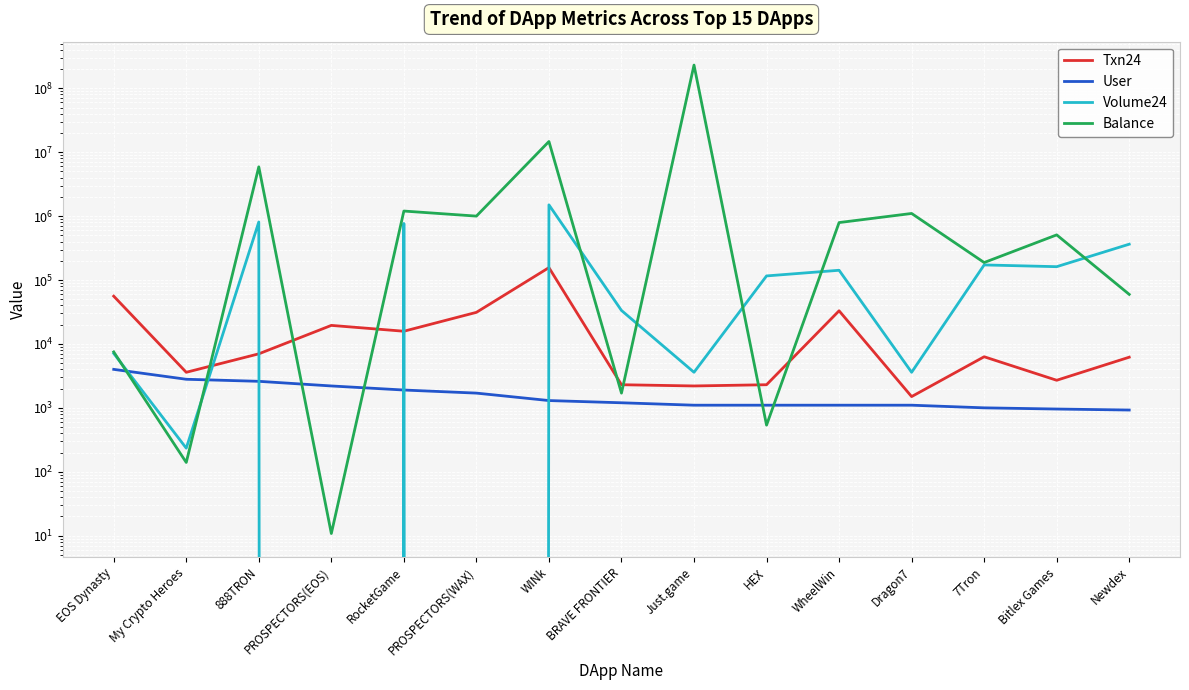

Rank the categories by Txn24 value from lowest to highest.

Dragon7, Just.game, BRAVE FRONTIER, HEX, Bitlex Games, My Crypto Heroes, Newdex, 7Tron, 888TRON, RocketGame, PROSPECTORS(EOS), PROSPECTORS(WAX), WheelWin, EOS Dynasty, WINk